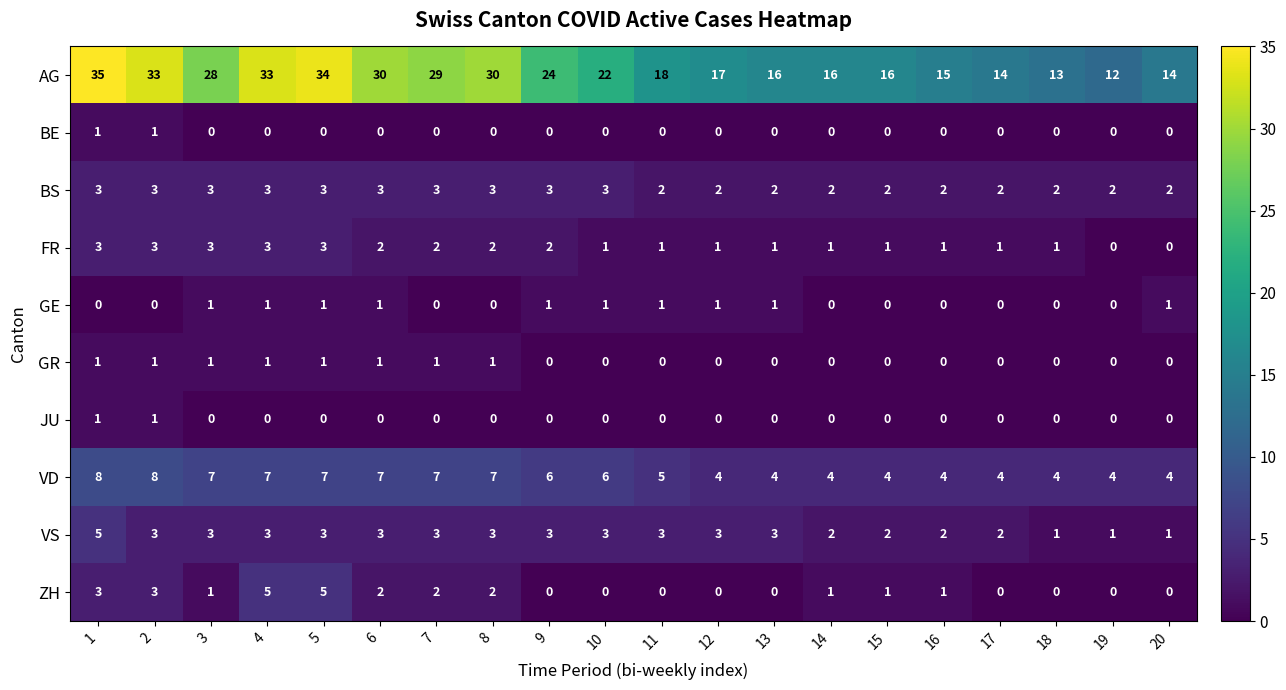

The VS series shows 3 at 10. True or false?

True